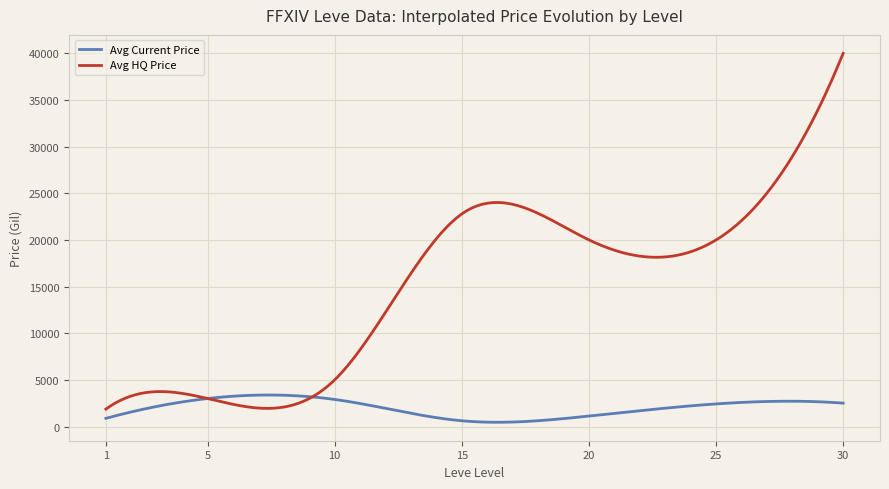

True or false: Avg HQ Price and Avg Current Price intersect in this chart.

True